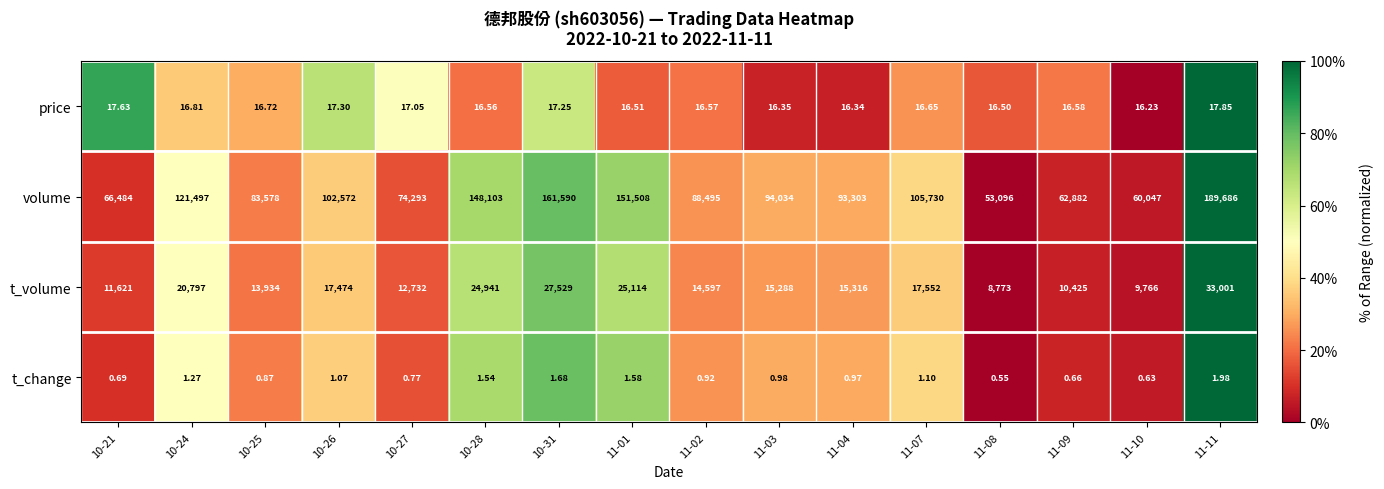

Which series has the widest spread of values?

volume